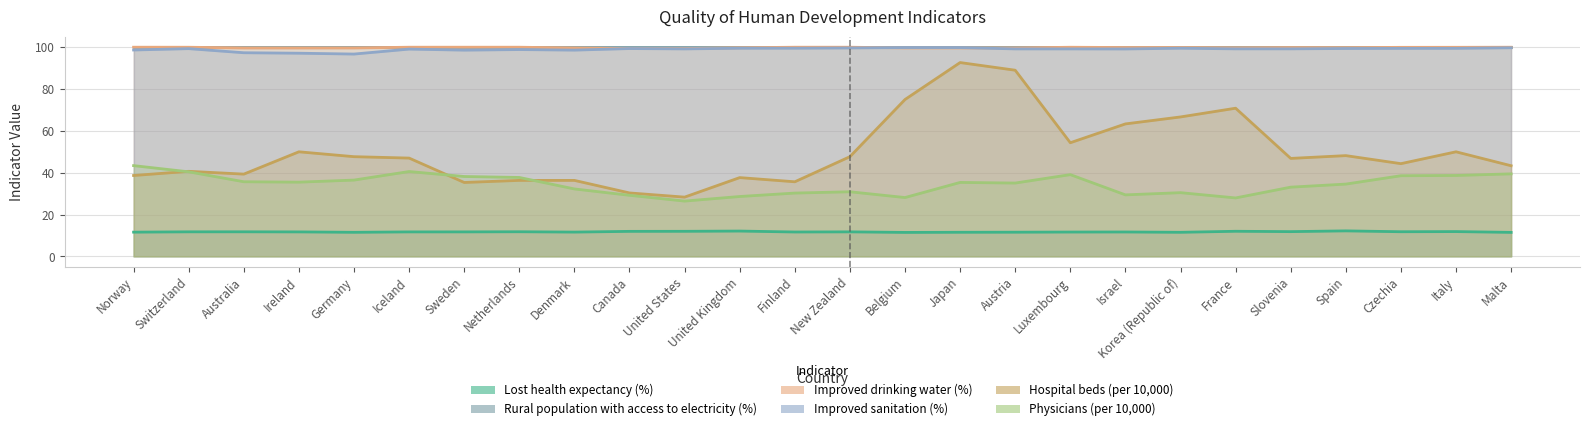

What is the sum of all Physicians (per 10,000) values?

895.5